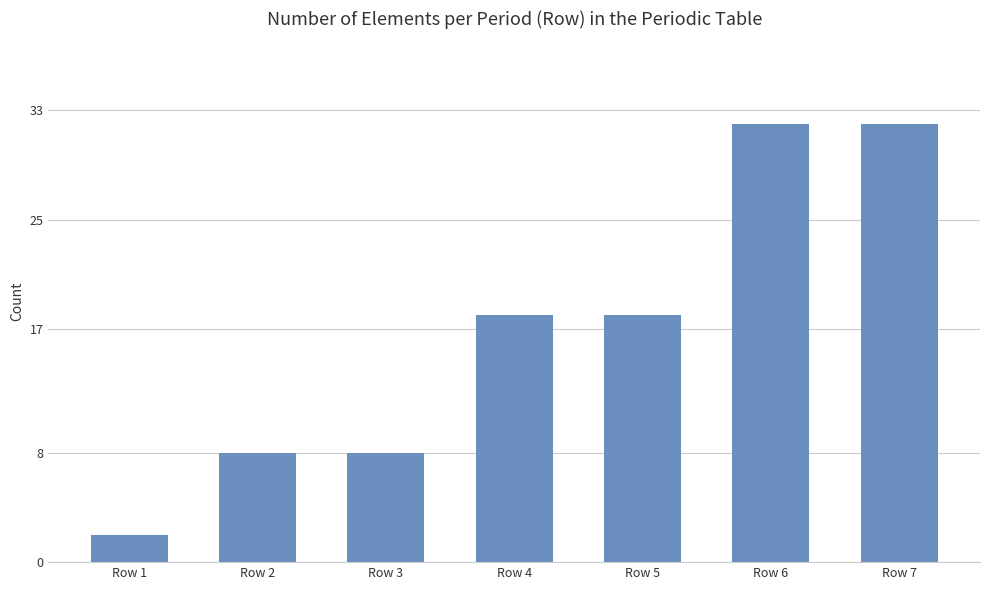

How many bars are there in total?

7